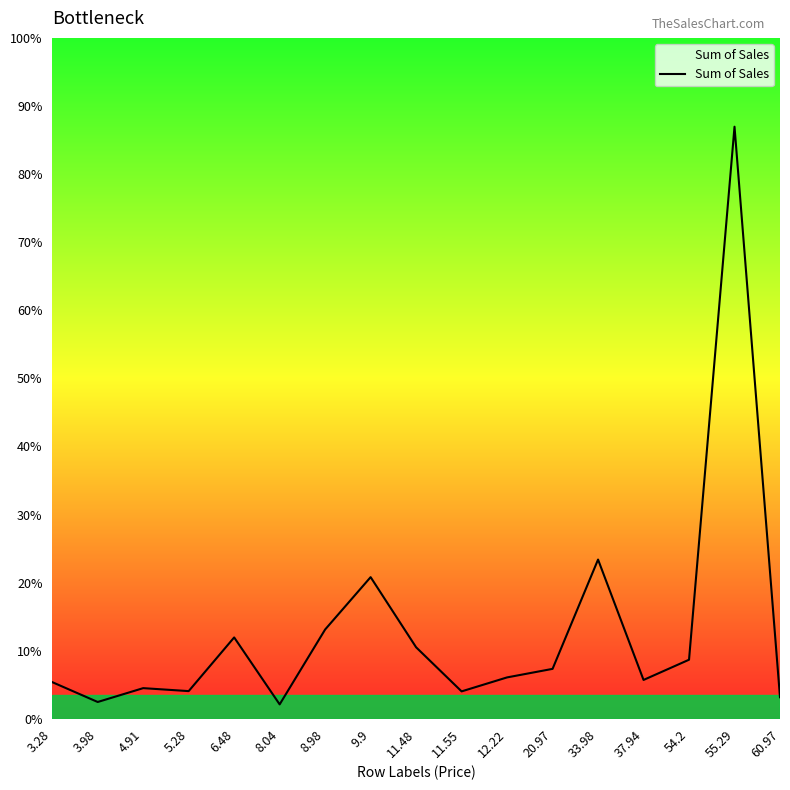

What is the label of the 13th point from the right?

6.48